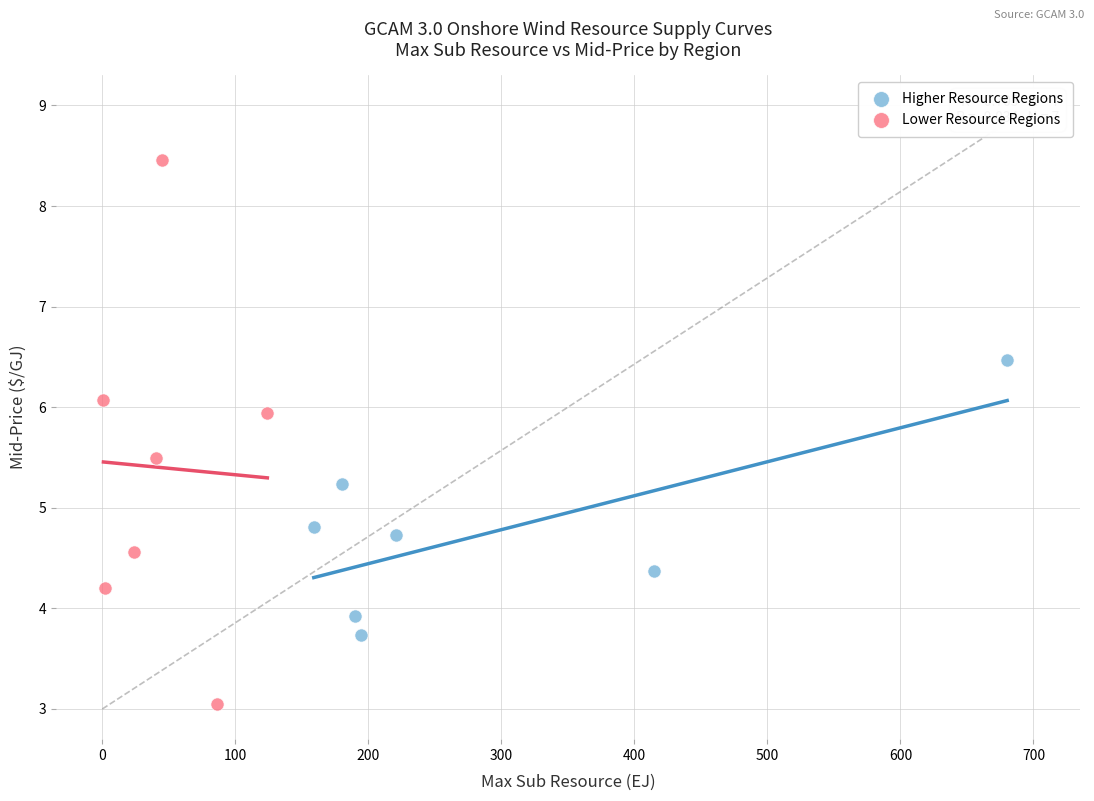

Which series reaches the maximum Y coordinate?

Lower Resource Regions